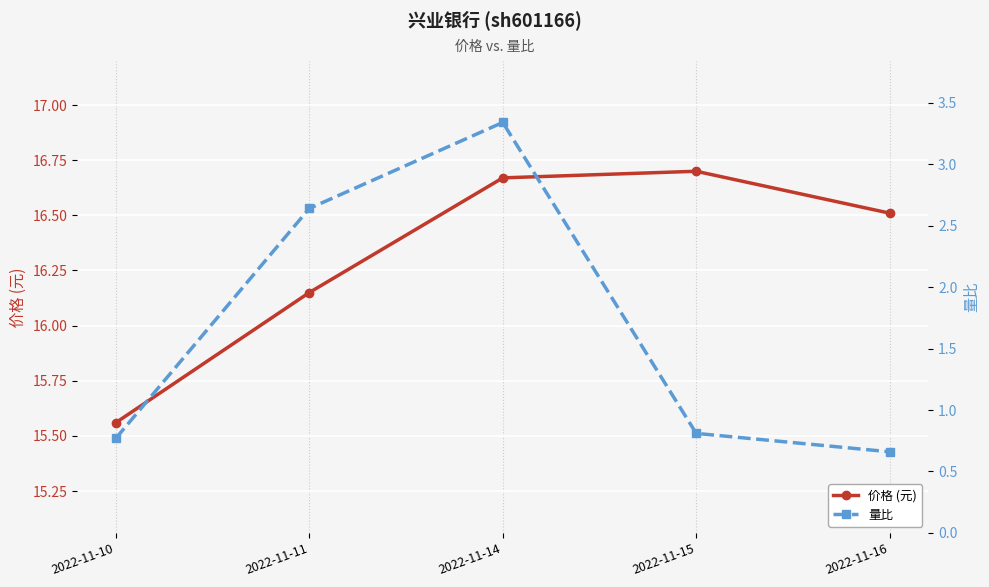

What is the difference between the 价格 (元) values at 2022-11-10 and 2022-11-16?

1.0